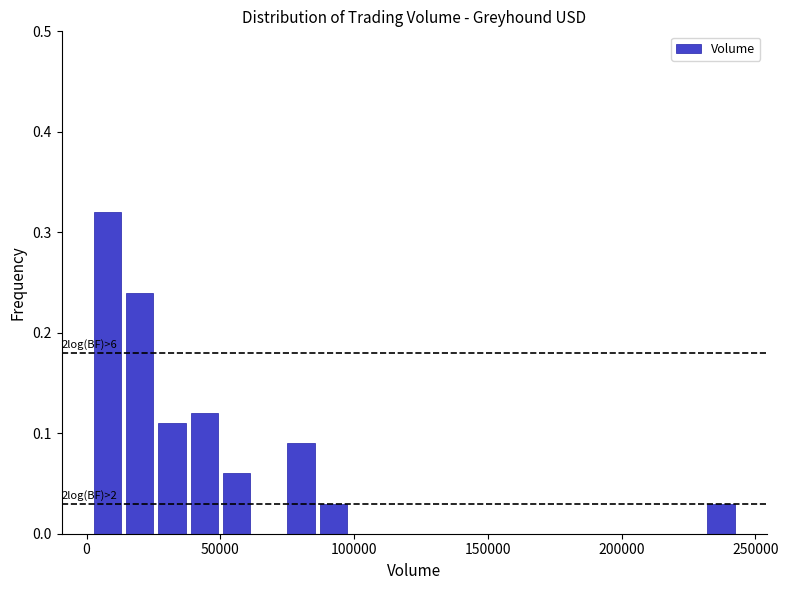

Around what value on the x-axis is the tallest bar? Give the approximate position of its centre, as read against the axis.

10000